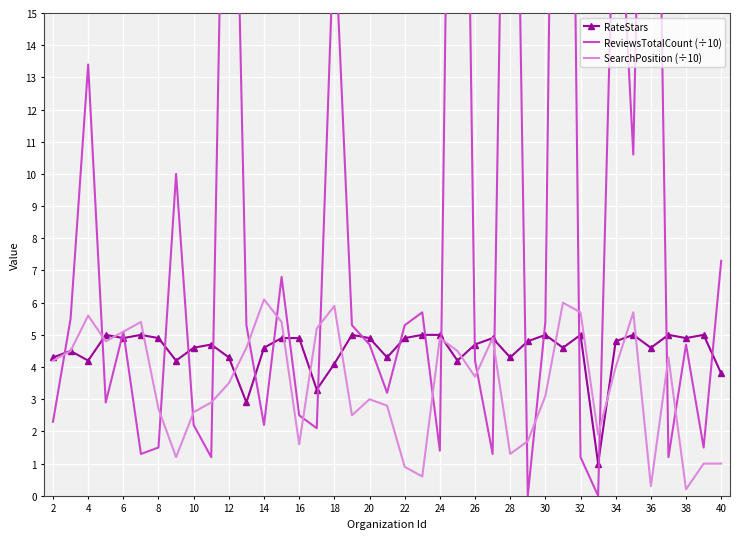

True or false: RateStars has a value of 4.6 at 10.

True